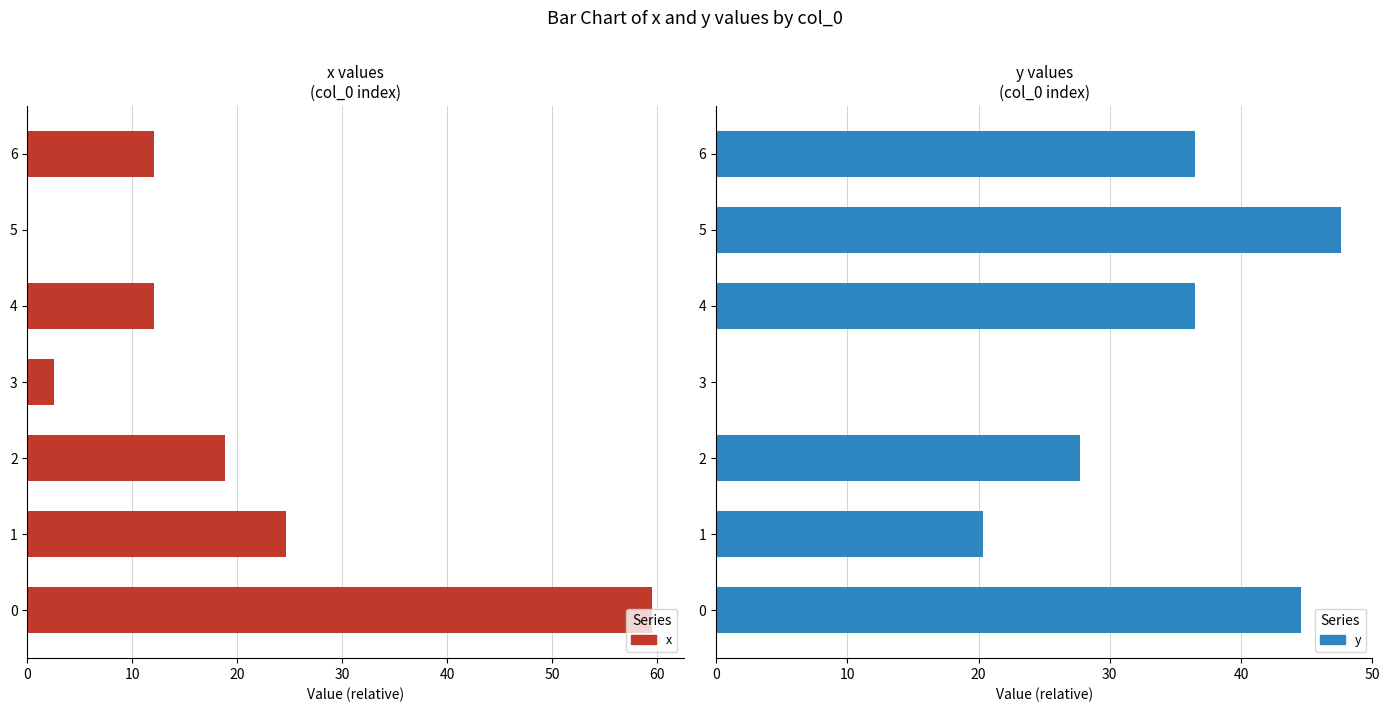

The value of x at 6 is 12.0. True or false?

True